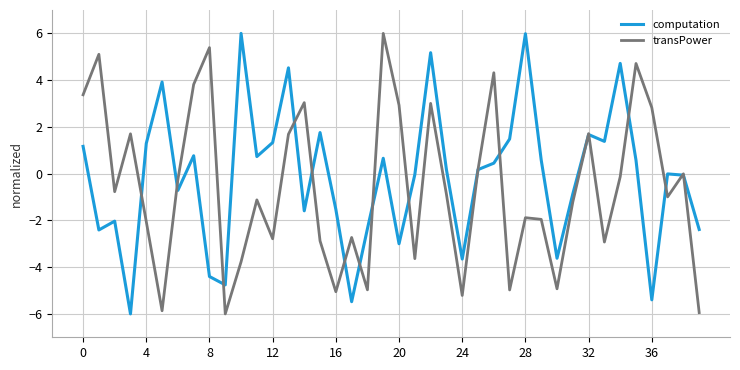

What is the maximum value shown in the chart?

6.0